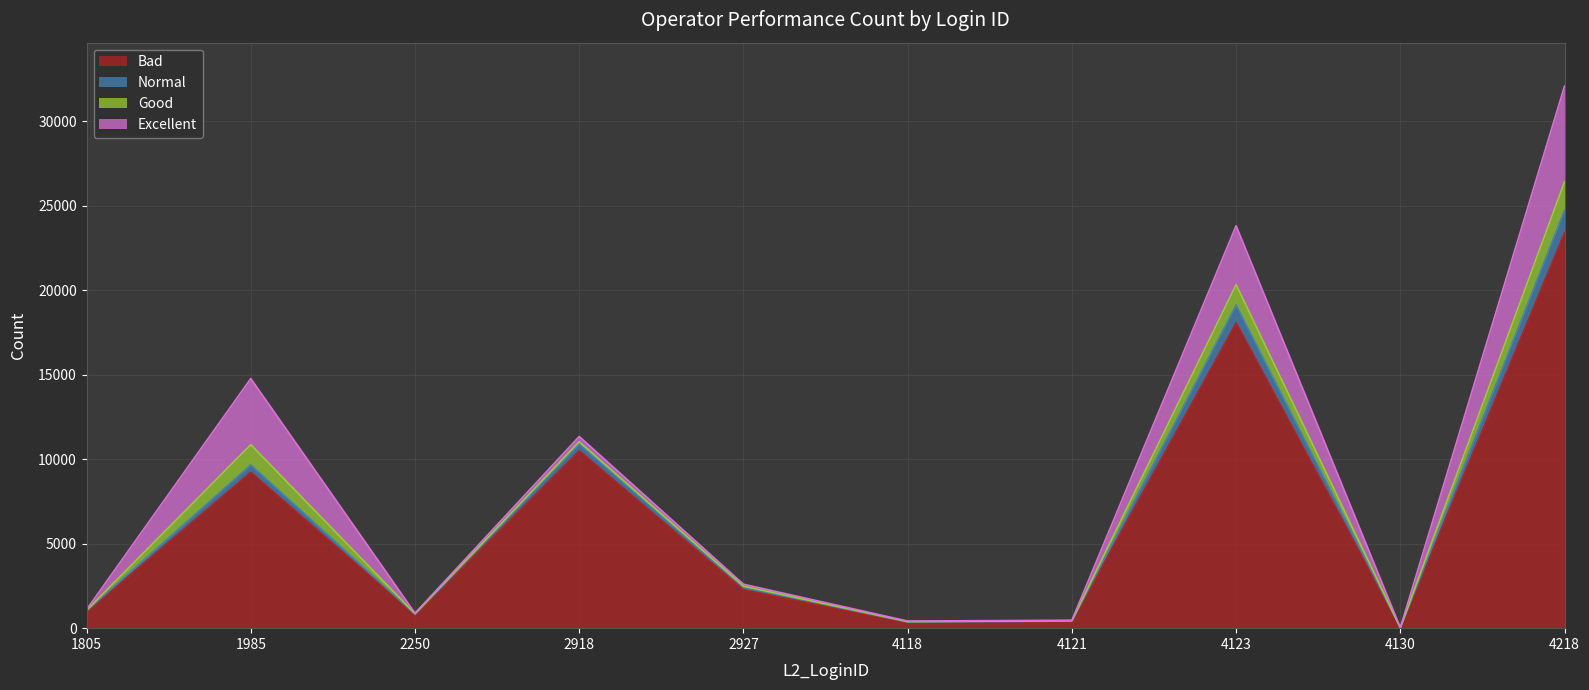

Is it true that Bad equals 14524 at 1985?

False